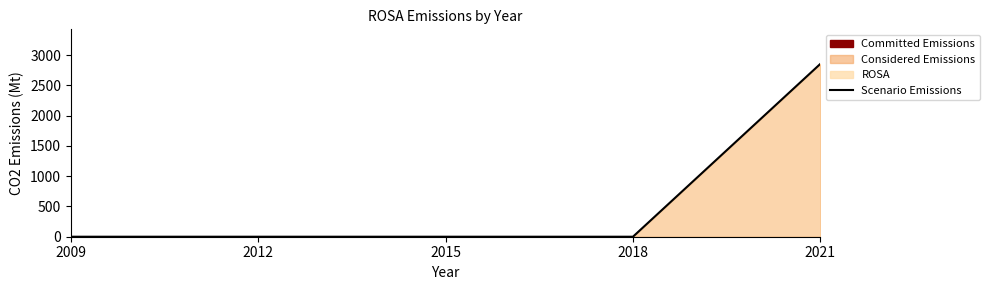

Which label corresponds to the largest value in the chart?

2021